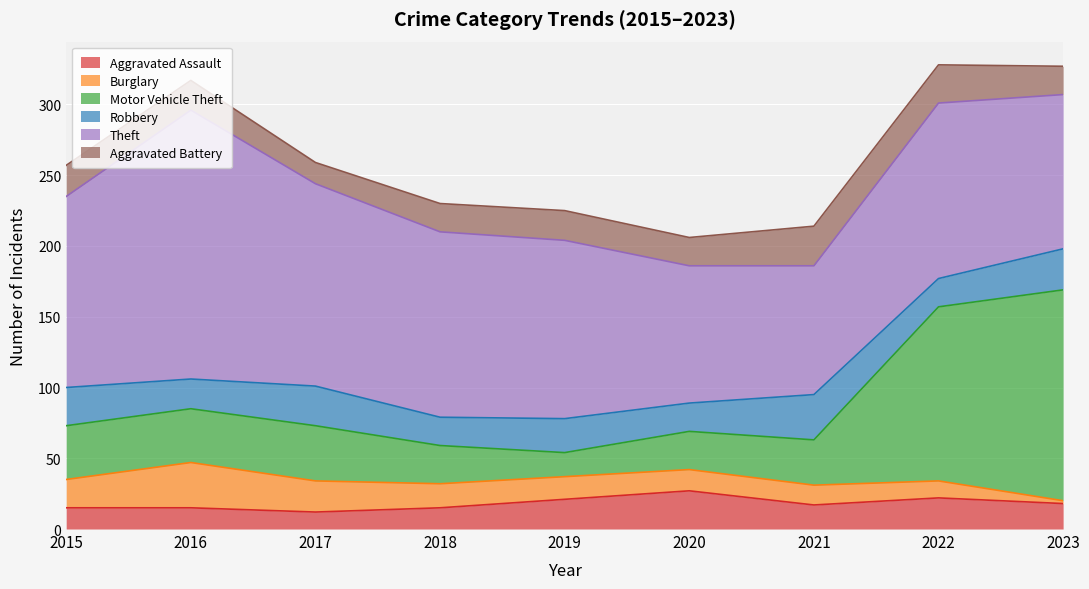

How many lines are shown in the chart?

6